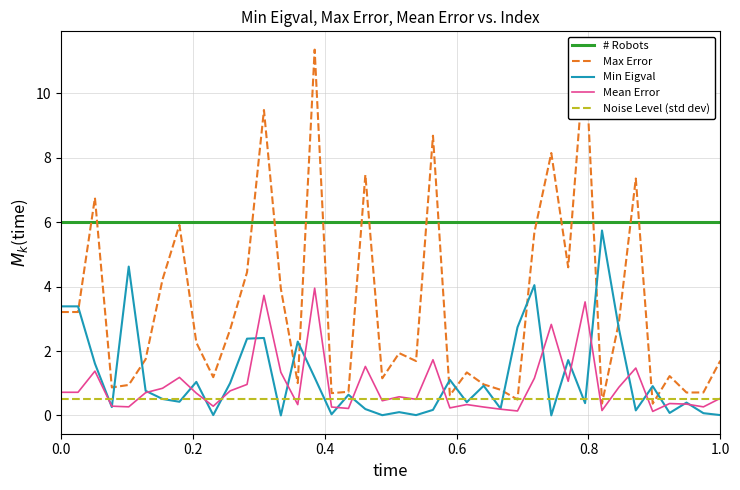

What is the maximum value shown in the chart?

11.4